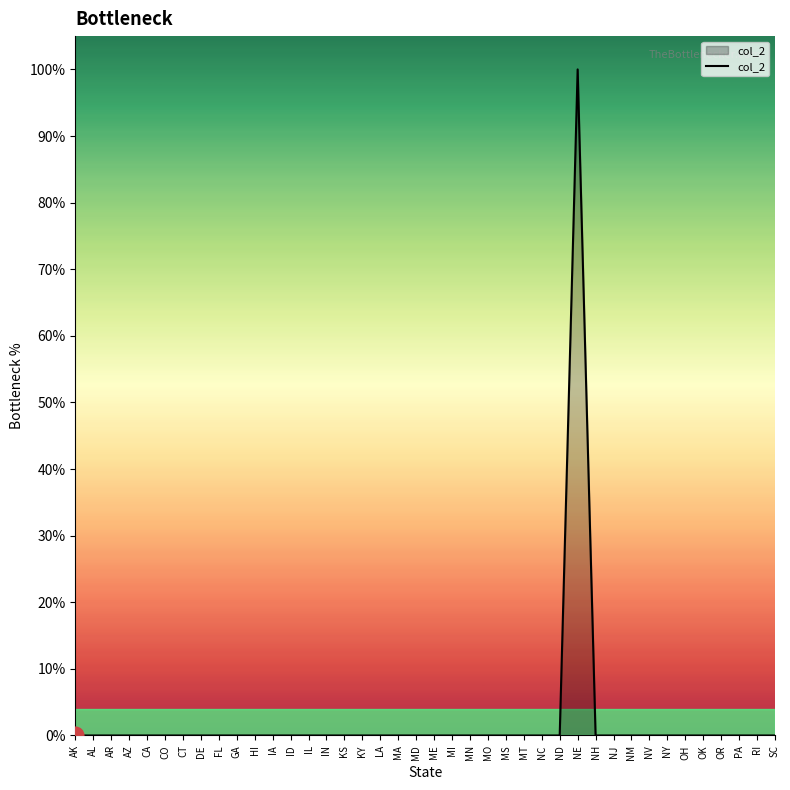

Does the chart display data point markers on the line(s)?

No